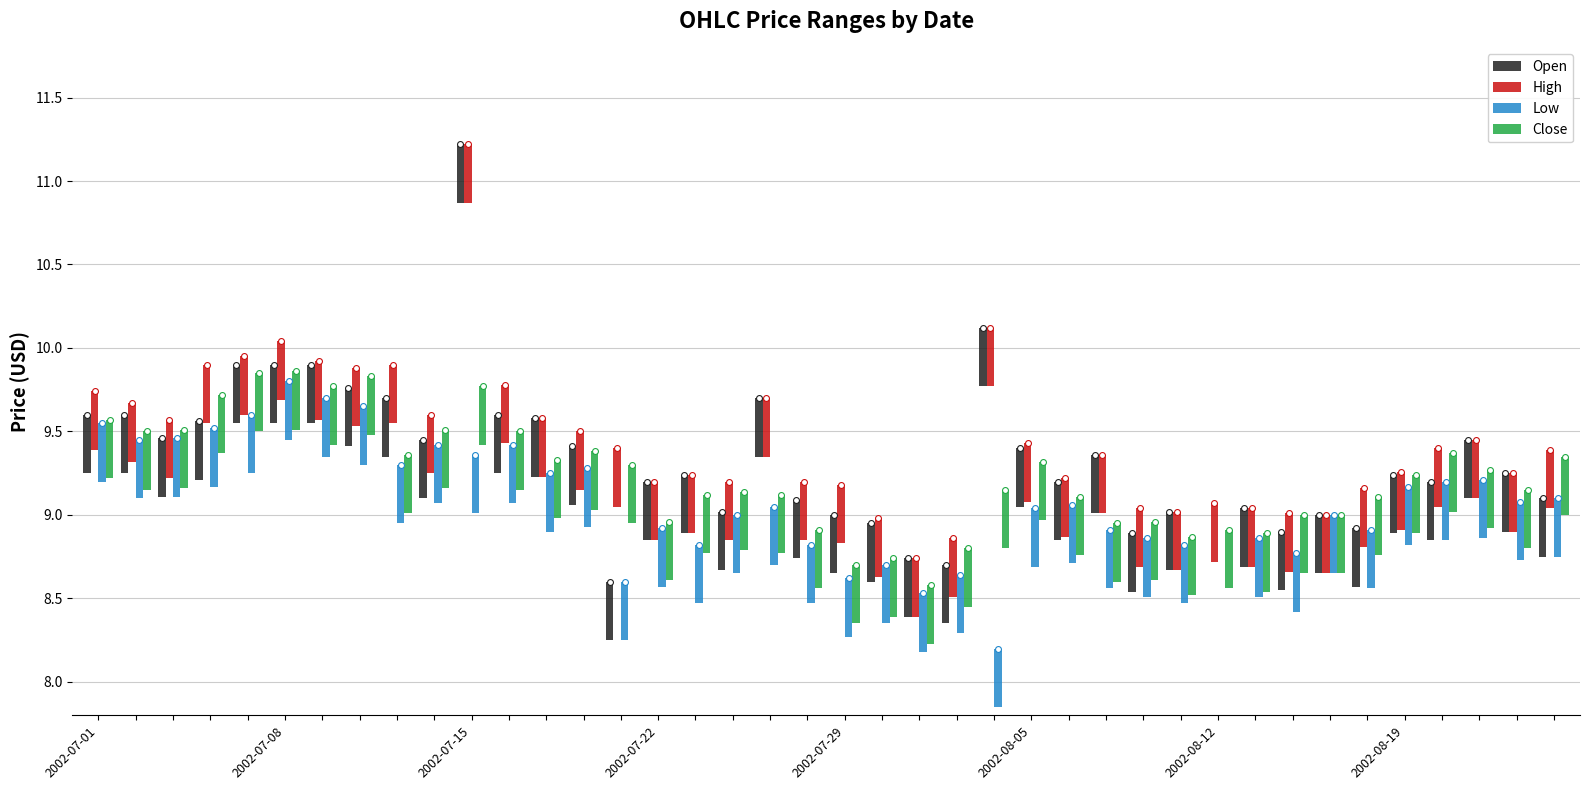

Which series has the widest spread of Y values?

Open